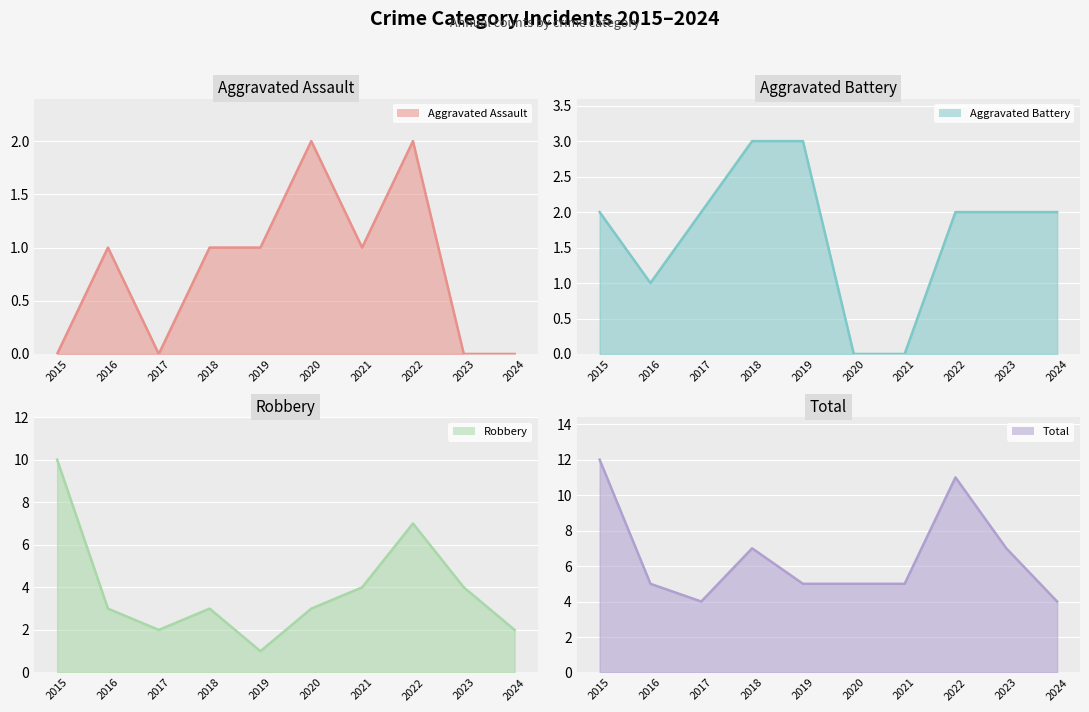

What is the difference between the highest and lowest values at 2020?

5